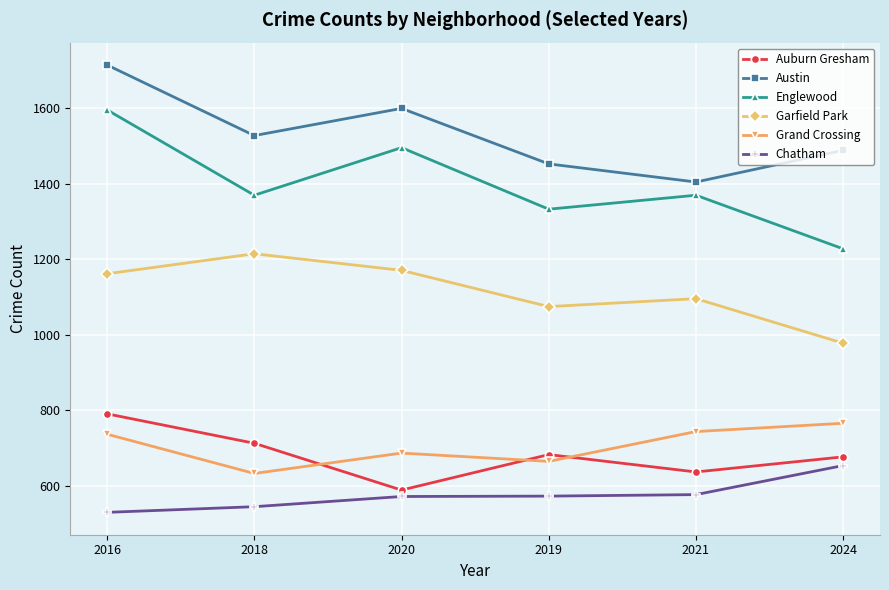

Does the chart display data point markers on the line(s)?

Yes